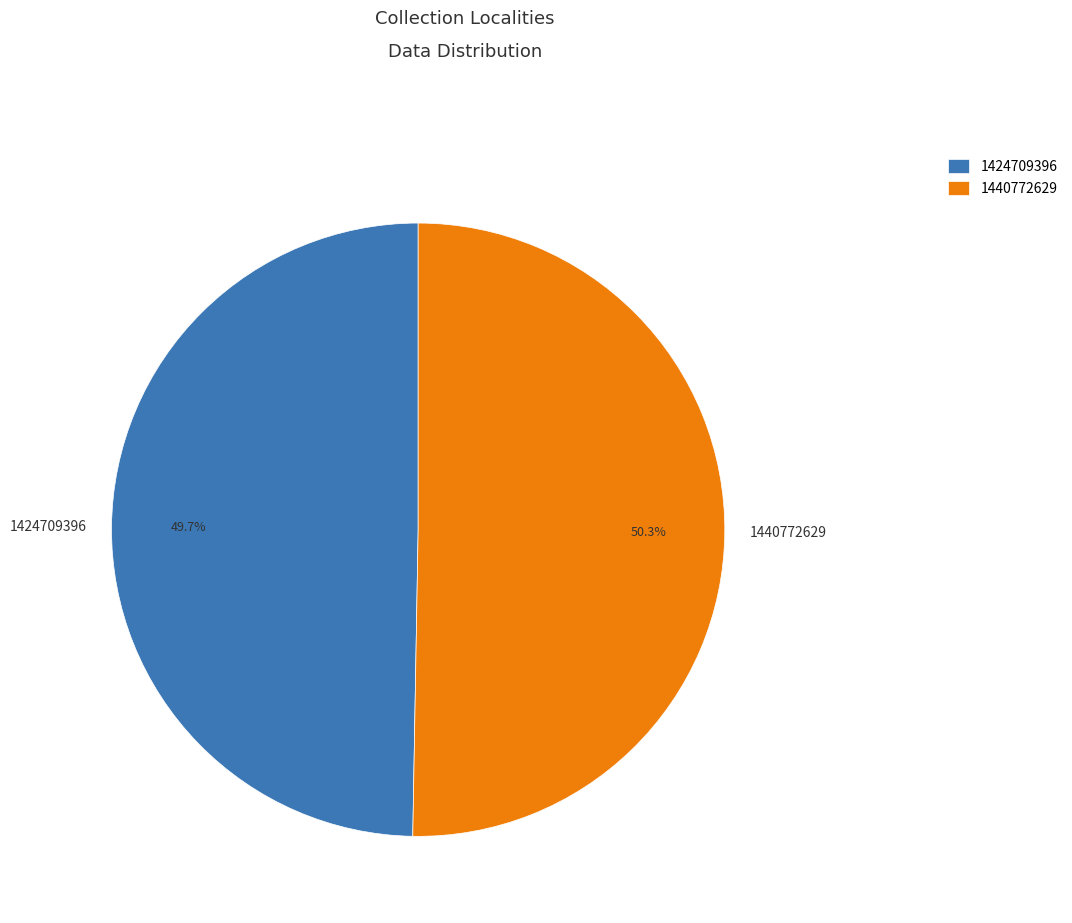

How many slices are in this pie chart?

2